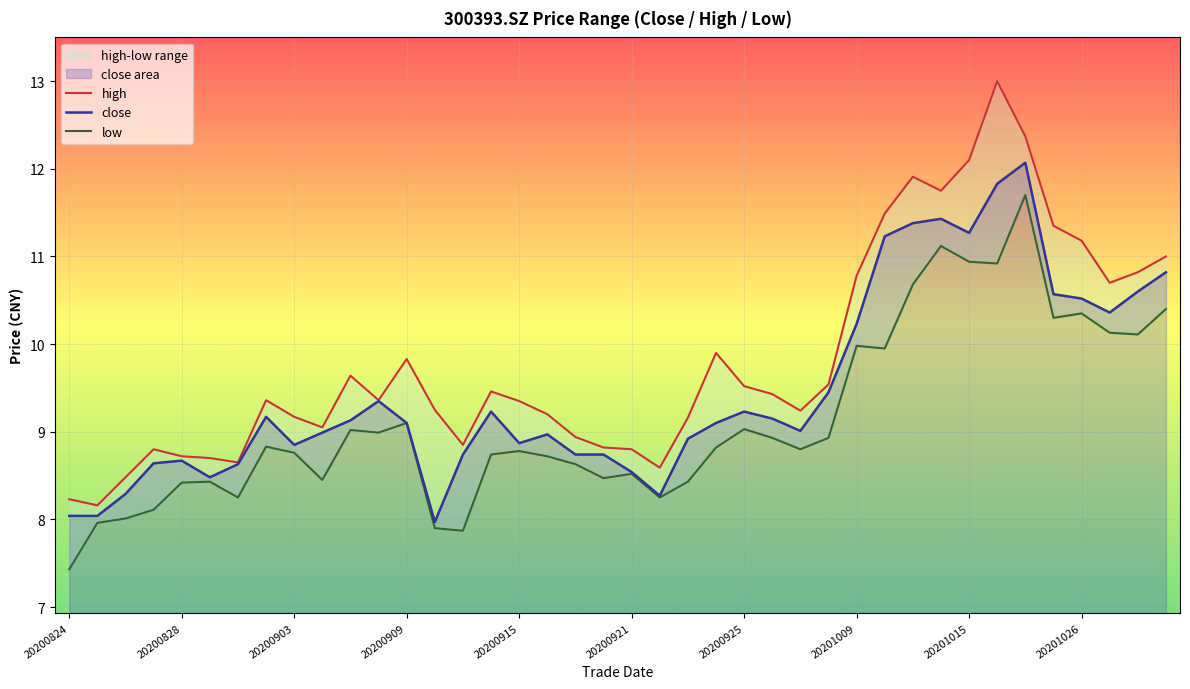

Reading left to right, list all the values displayed in this chart.

high: 8.2	8.2	8.5	8.8	8.7	8.7	8.7	9.4	9.2	9.1	9.6	9.4	9.8	9.2	8.8	9.5	9.3	9.2	8.9	8.8	8.8	8.6	9.2	9.9	9.5	9.4	9.2	9.5	10.8	11.5	11.9	11.8	12.1	13.0	12.4	11.3	11.2	10.7	10.8	11.0
close: 8.0	8.0	8.3	8.6	8.7	8.5	8.6	9.2	8.8	9.0	9.1	9.3	9.1	8.0	8.7	9.2	8.9	9.0	8.7	8.7	8.5	8.3	8.9	9.1	9.2	9.2	9.0	9.4	10.2	11.2	11.4	11.4	11.3	11.8	12.1	10.6	10.5	10.4	10.6	10.8
low: 7.4	8.0	8.0	8.1	8.4	8.4	8.2	8.8	8.8	8.4	9.0	9.0	9.1	7.9	7.9	8.7	8.8	8.7	8.6	8.5	8.5	8.2	8.4	8.8	9.0	8.9	8.8	8.9	10.0	9.9	10.7	11.1	10.9	10.9	11.7	10.3	10.3	10.1	10.1	10.4